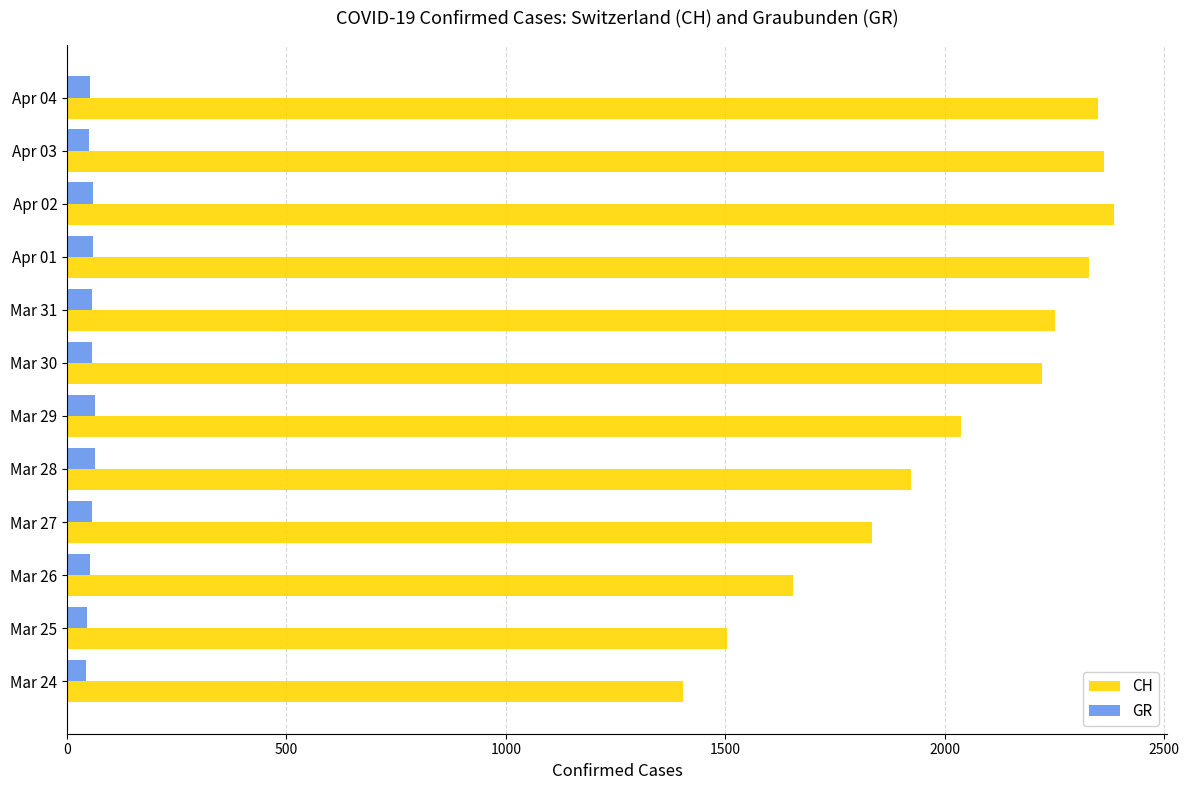

What is the total value across all series at Apr 01?

2387